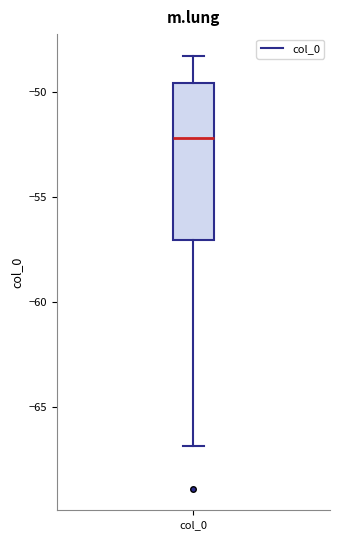

Transcribe this box plot: give where the median line is, the range the box spans, and where the two whiskers end, as read against the y-axis. The values are not printed on the chart, so give them approximately, as read against the axis.

median -52.0, box -57.0 to -49.5, whiskers -67.0 to -48.5